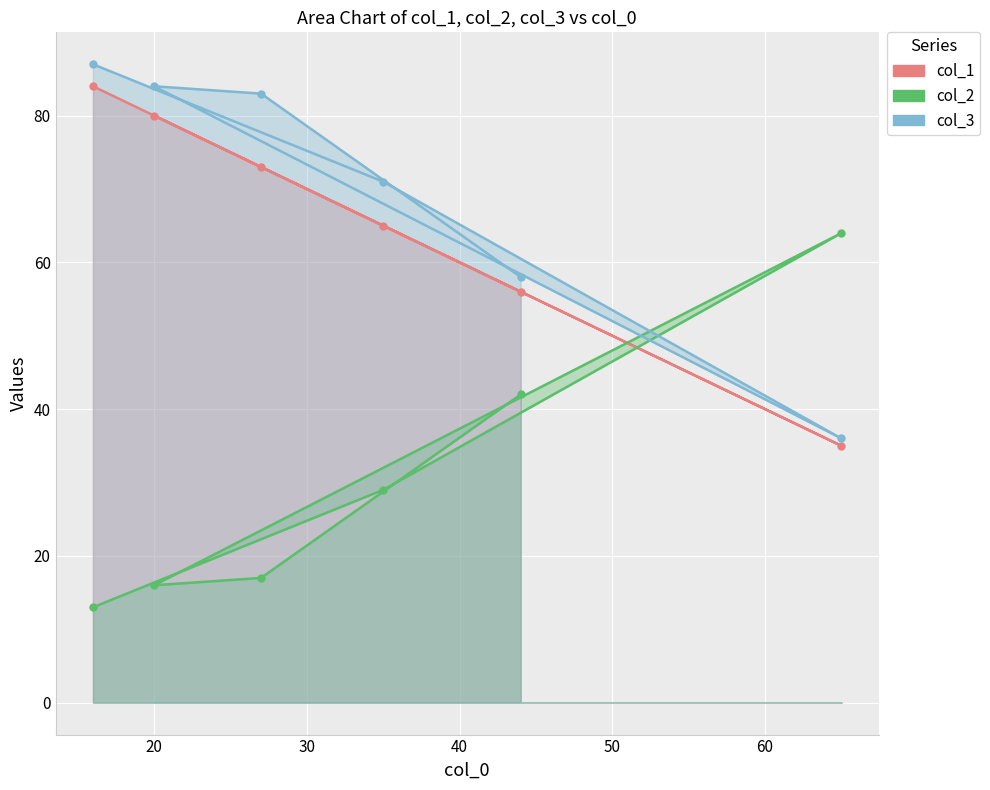

What is the smallest value displayed?

13